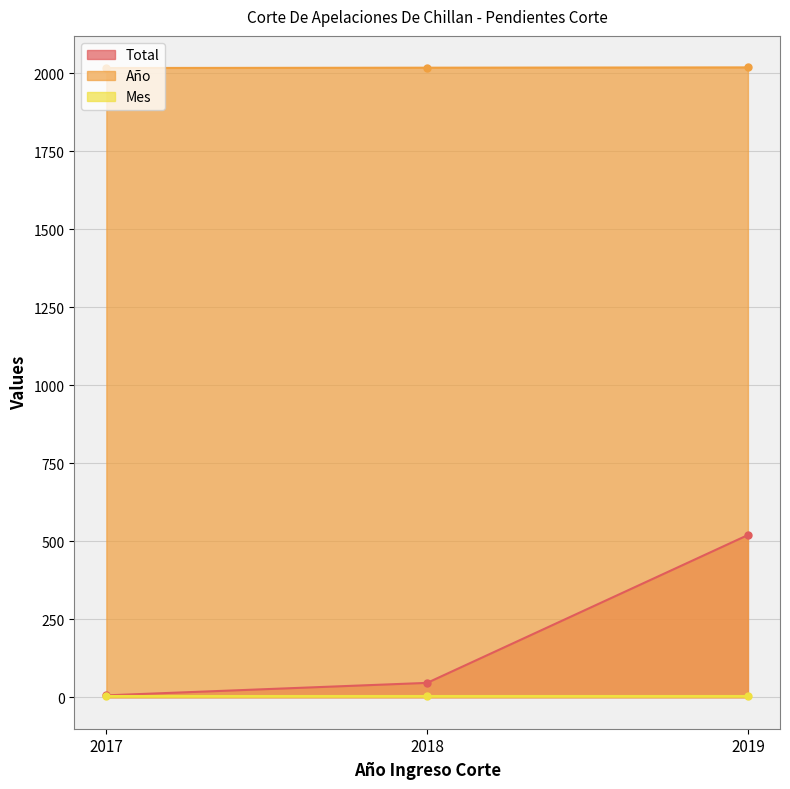

What is the value of the Año point at the 3rd from the left?

2019